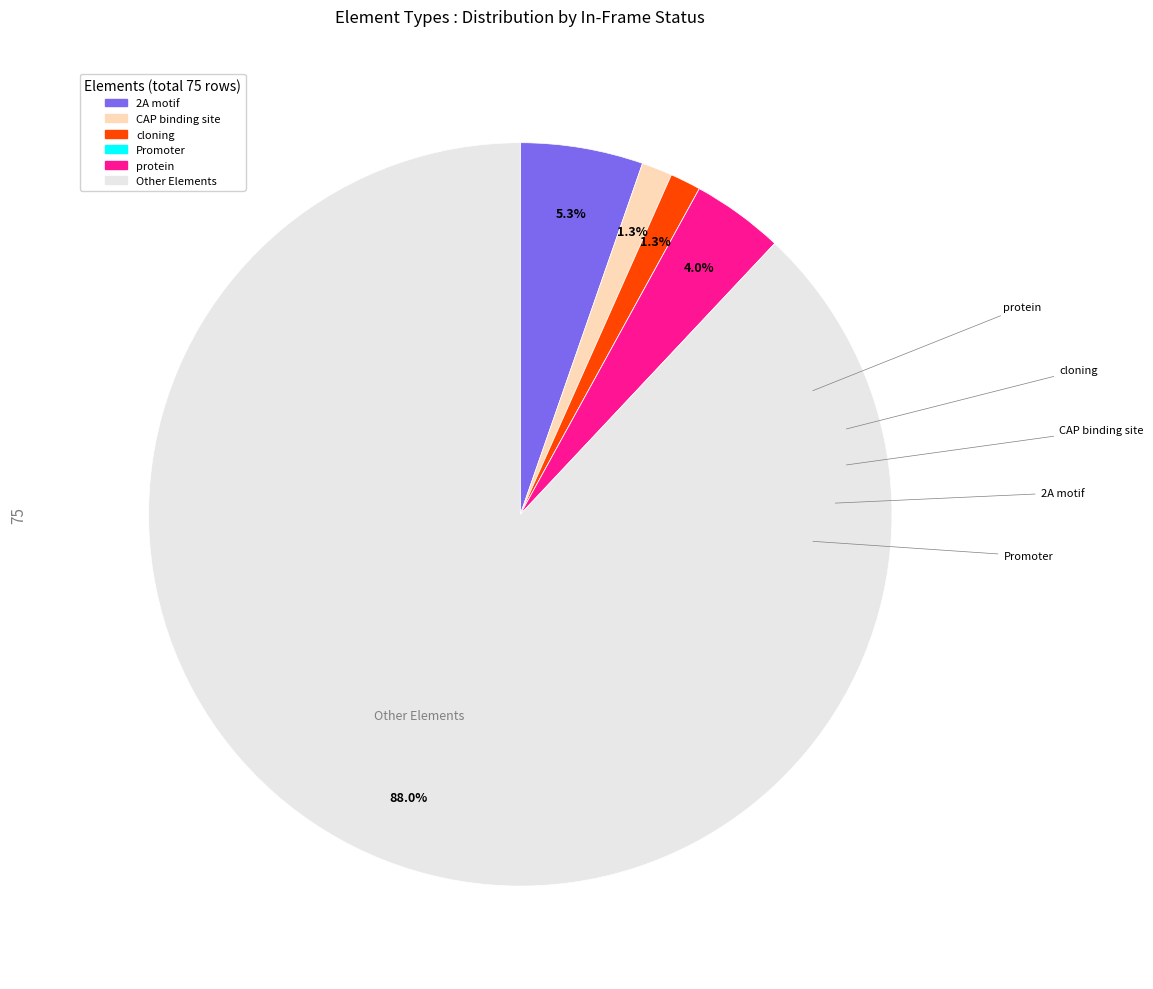

Does Other Elements account for over 50% of the chart?

Yes